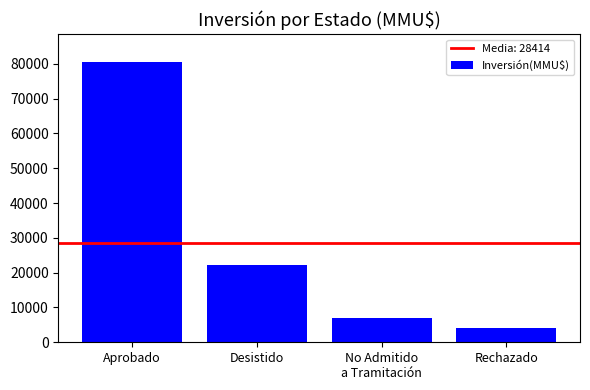

What is the change in value from Aprobado to No Admitido
a Tramitación?

-73668